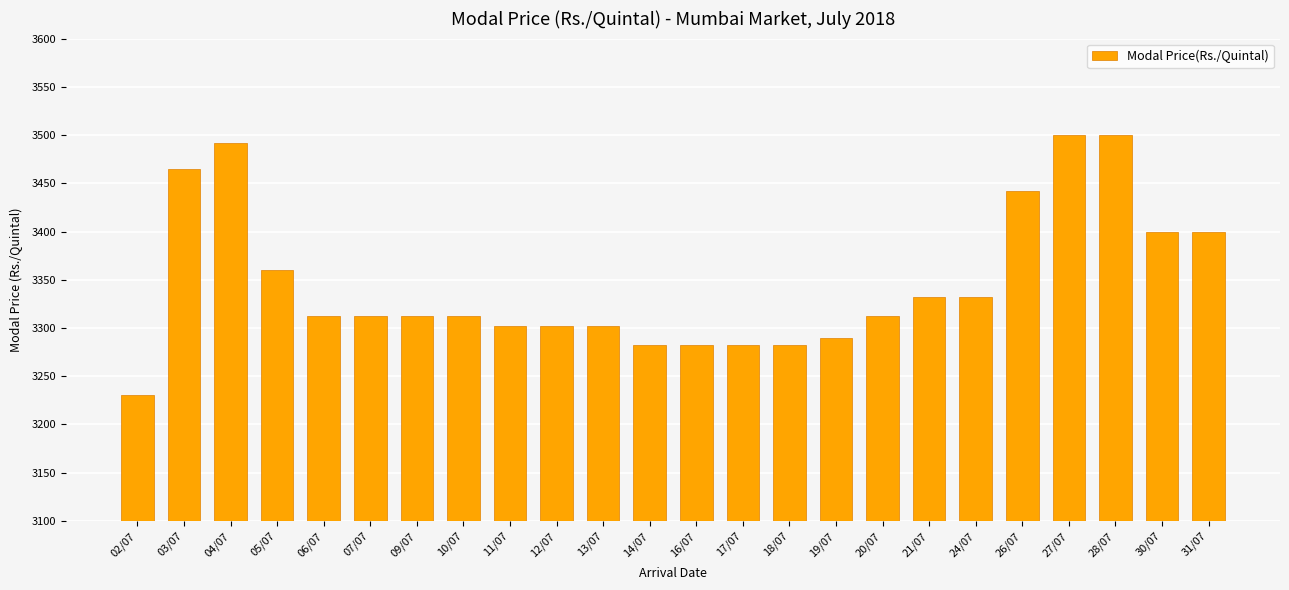

Are the bars horizontal?

No